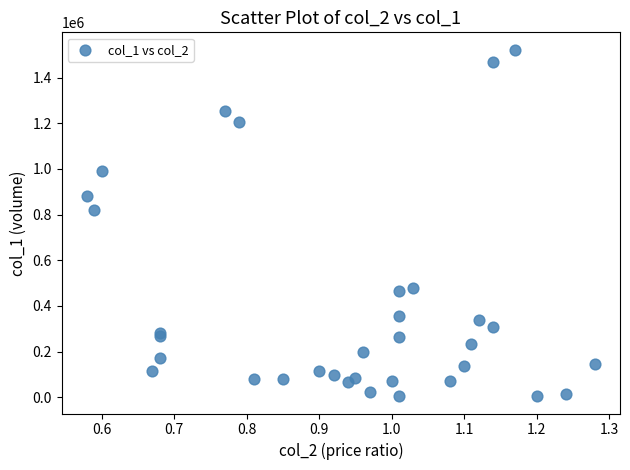

What Y value in the scatter plot is closest to 763500?

820000